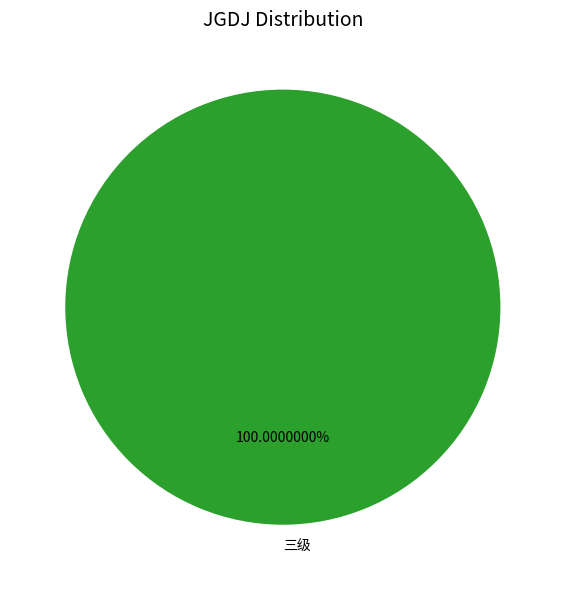

Is there any slice that represents more than half of the pie?

Yes